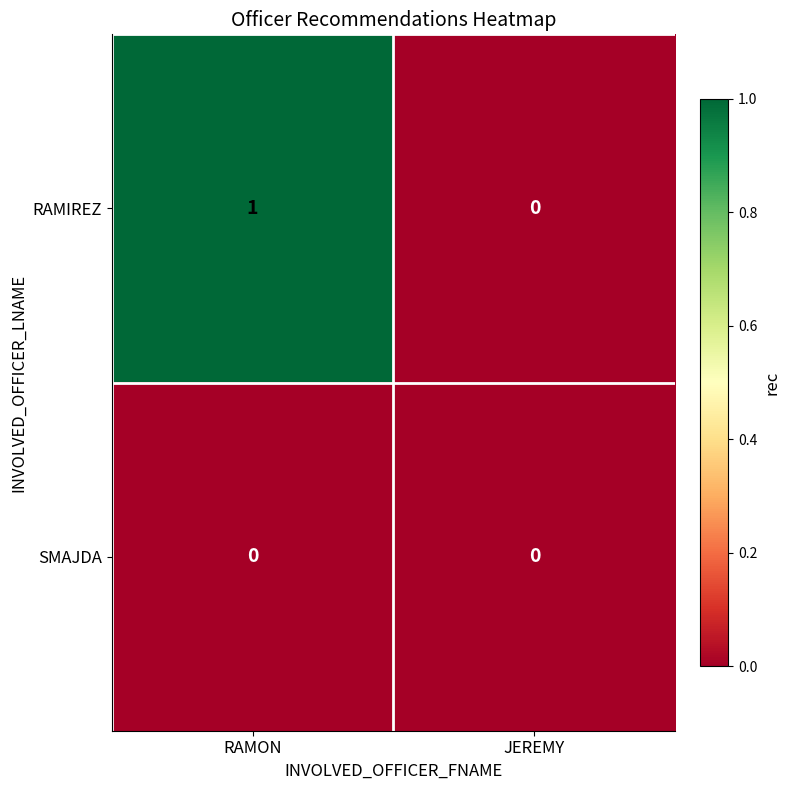

Which category has the highest value in the RAMIREZ series?

RAMON